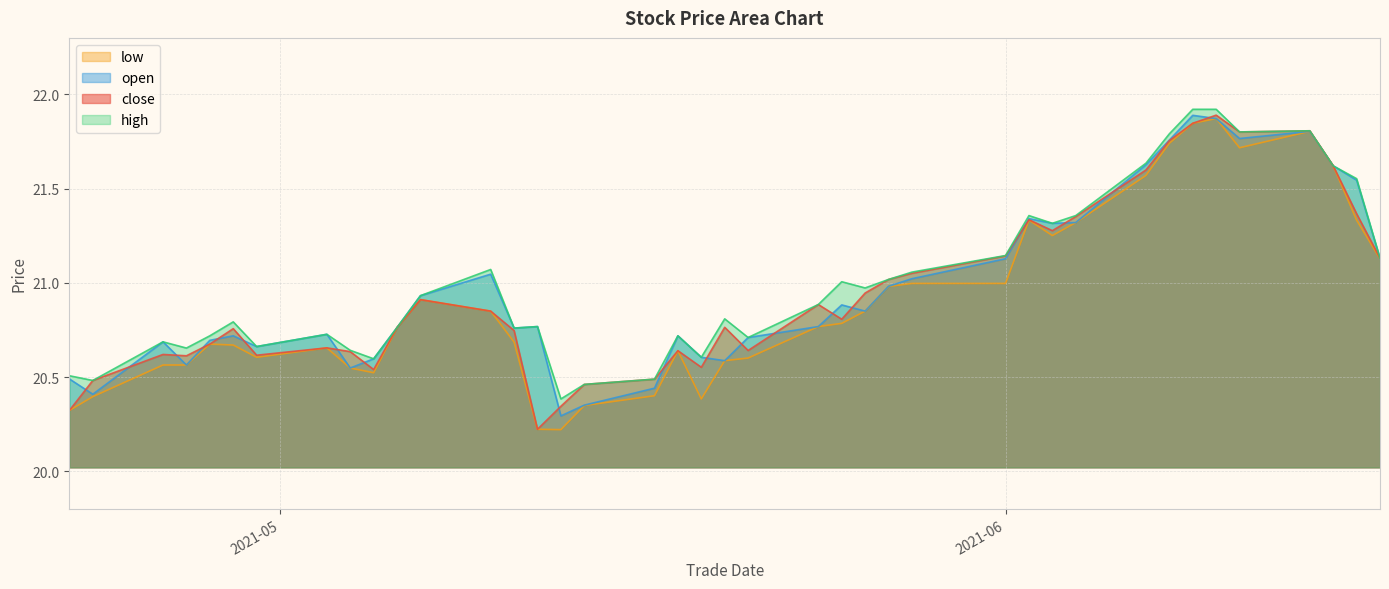

At which category is the sum across all series the highest?

20210610